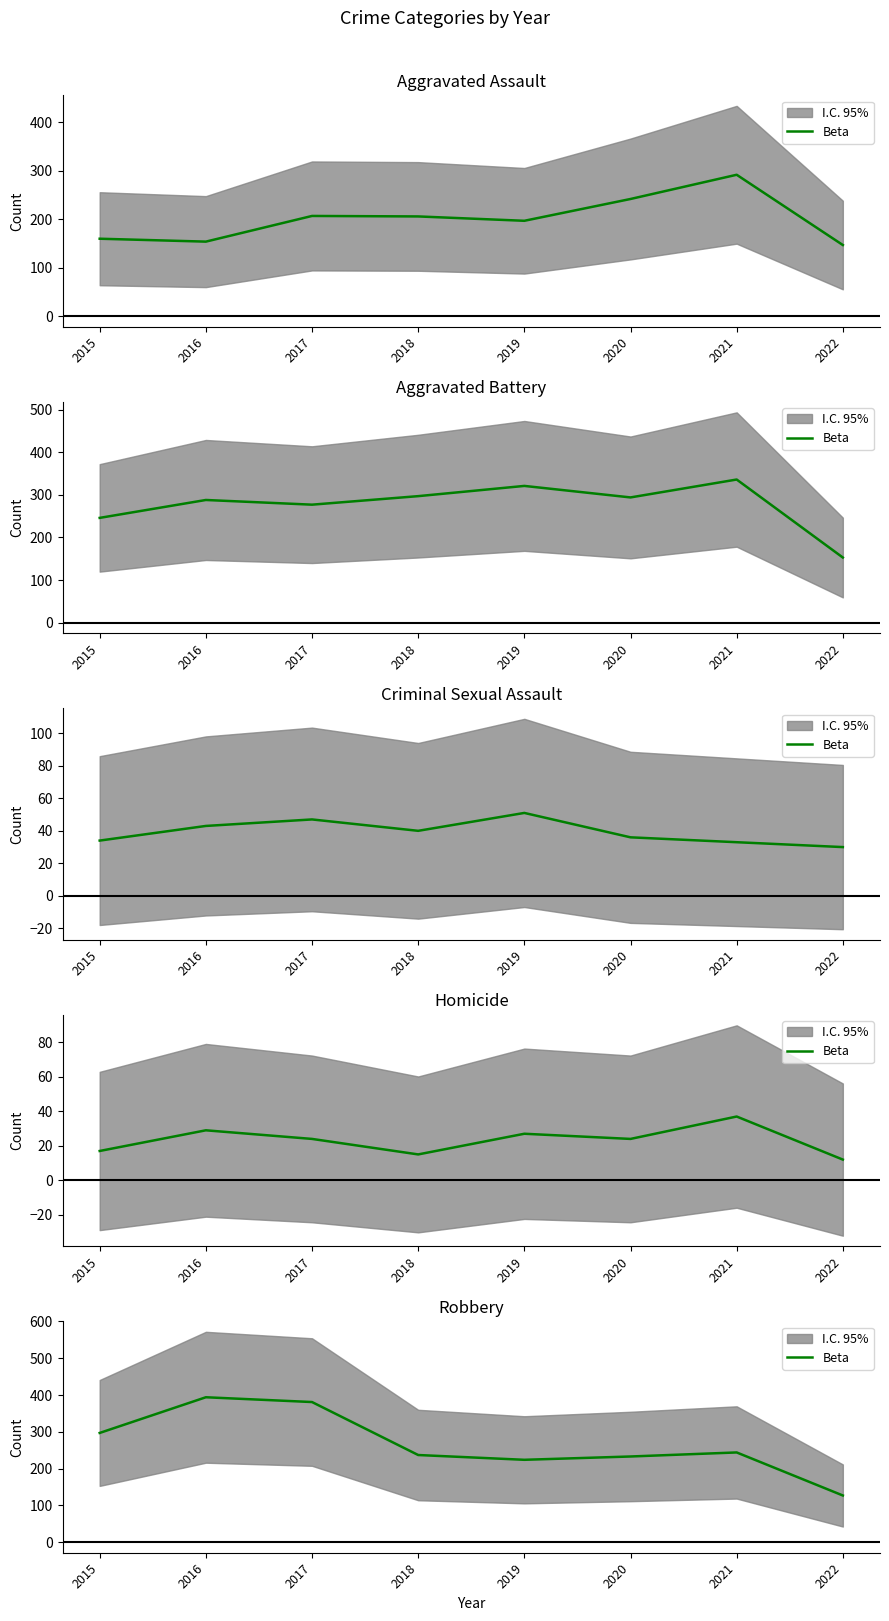

Is it true that the value at 2020 is 381?

False